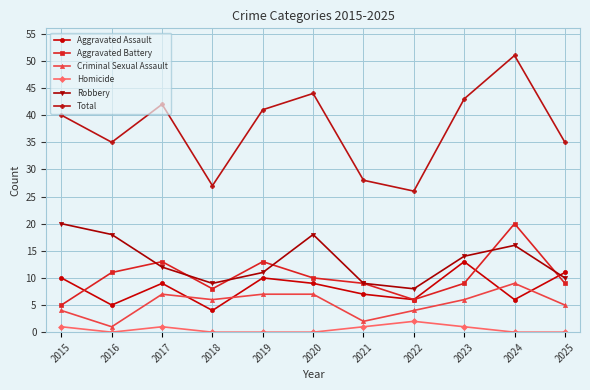

In Total, how many points are higher than both neighbors (excluding endpoints)?

3